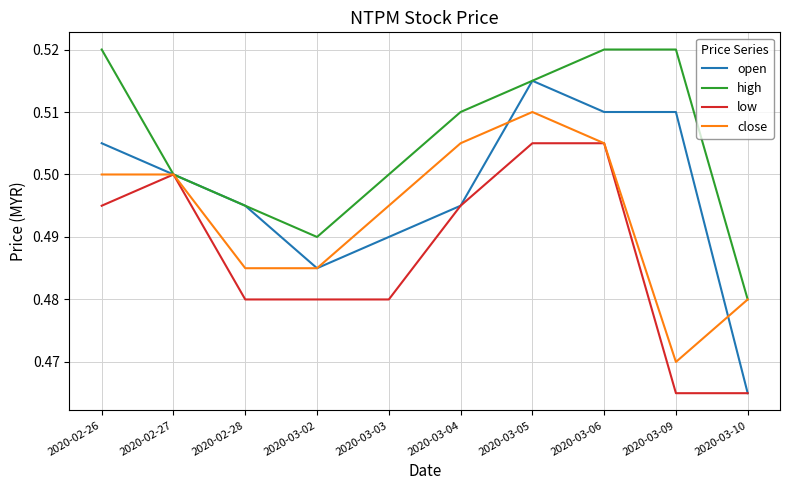

The value of high at 2020-02-26 is 0.8. True or false?

False